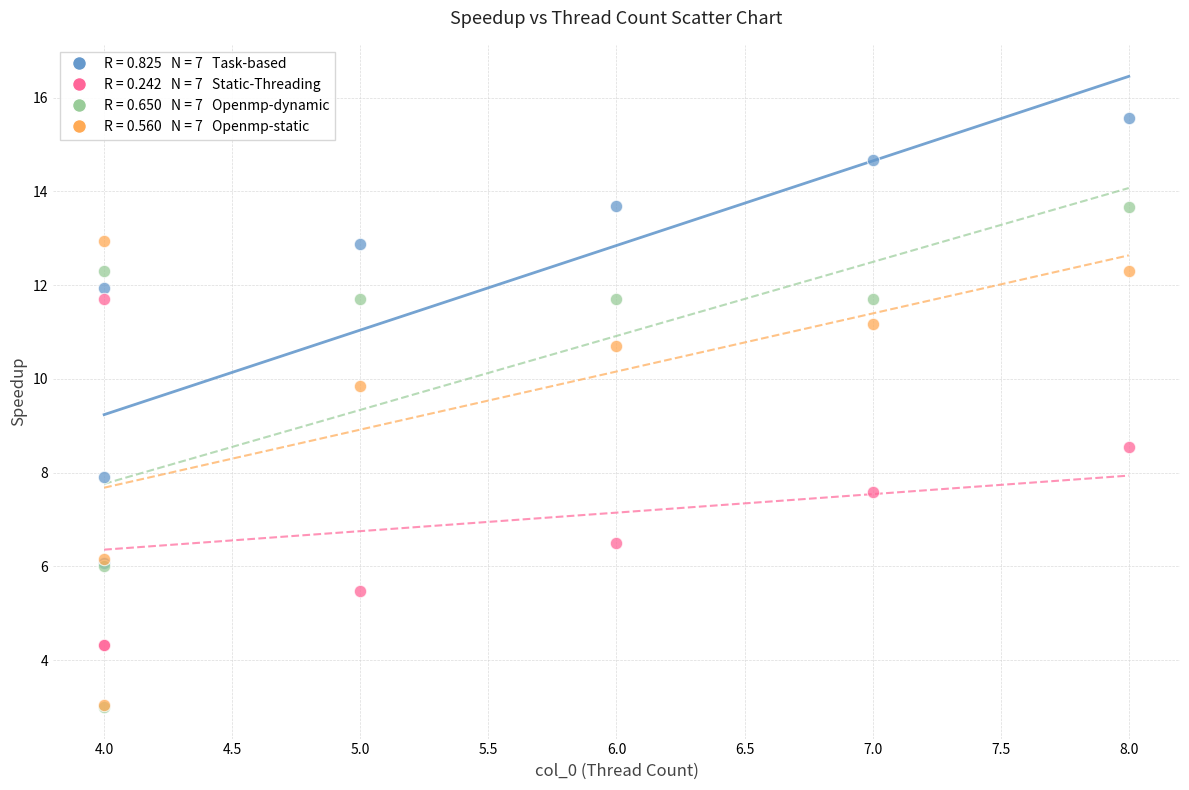

Across all series, what Y value is closest to 9?

8.5